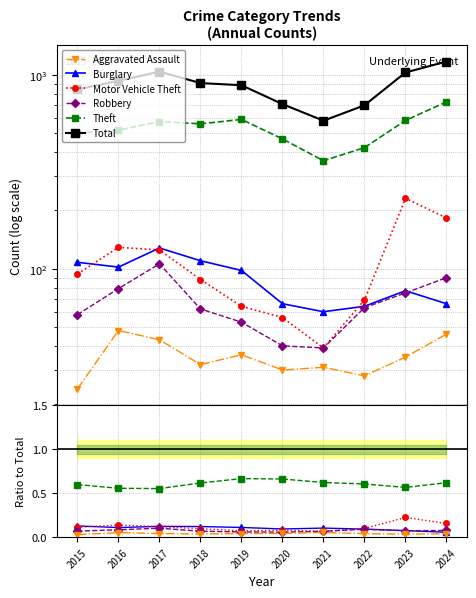

Reading right to left, transcribe all the data shown in this chart.

Aggravated Assault: 2024=0.0	2023=0.0	2022=0.0	2021=0.1	2020=0.0	2019=0.0	2018=0.0	2017=0.0	2016=0.1	2015=0.0
Burglary: 2024=0.1	2023=0.1	2022=0.1	2021=0.1	2020=0.1	2019=0.1	2018=0.1	2017=0.1	2016=0.1	2015=0.1
Motor Vehicle Theft: 2024=0.2	2023=0.2	2022=0.1	2021=0.1	2020=0.1	2019=0.1	2018=0.1	2017=0.1	2016=0.1	2015=0.1
Robbery: 2024=0.1	2023=0.1	2022=0.1	2021=0.1	2020=0.1	2019=0.1	2018=0.1	2017=0.1	2016=0.1	2015=0.1
Theft: 2024=0.6	2023=0.6	2022=0.6	2021=0.6	2020=0.7	2019=0.7	2018=0.6	2017=0.6	2016=0.6	2015=0.6
Total: 2024=1174.0	2023=1031.0	2022=698.0	2021=581.0	2020=708.0	2019=886.0	2018=909.0	2017=1041.0	2016=934.0	2015=843.0